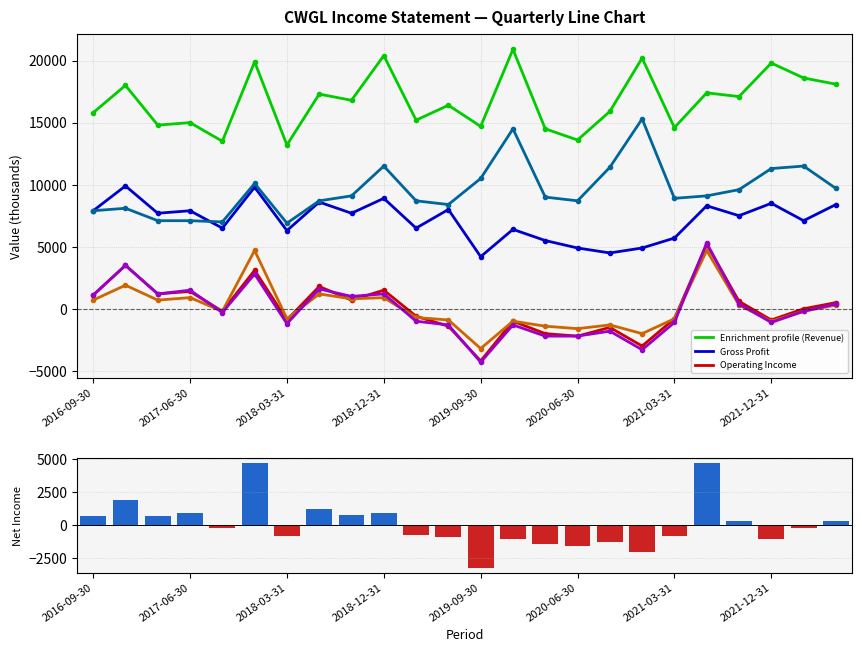

What is the difference between the maximum and minimum values in the Net Income series?

7900